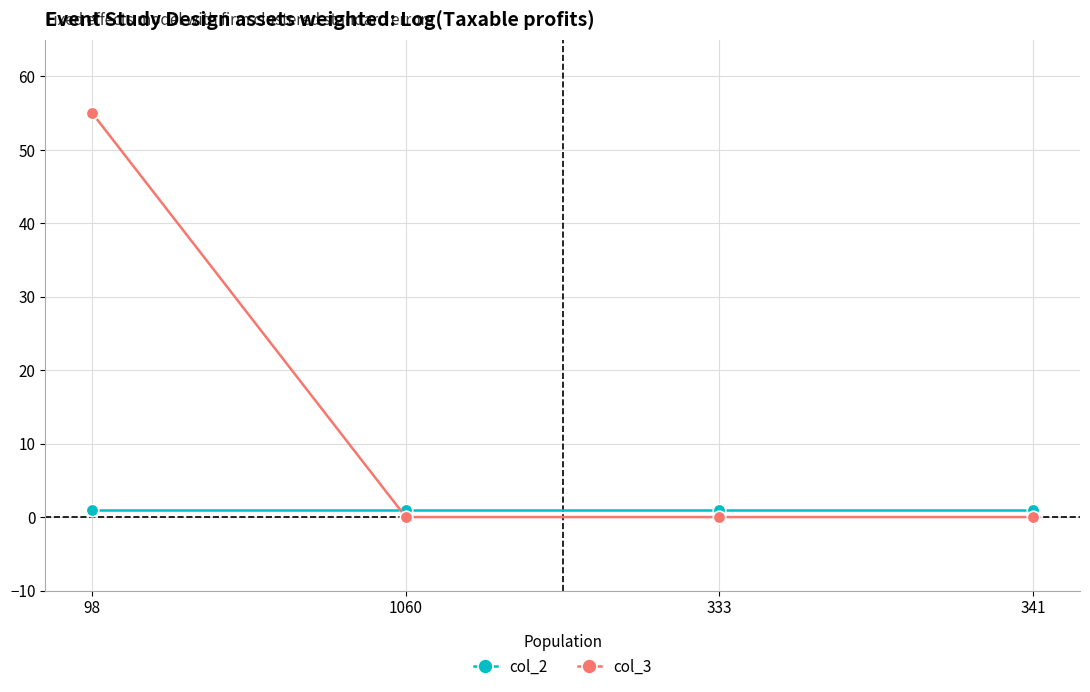

At which category does the chart reach its peak across all series?

98